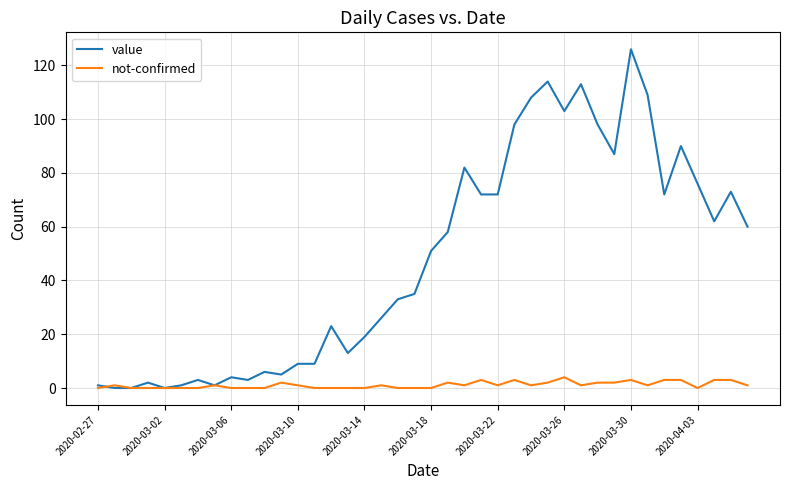

Rank the series by their average value, from highest to lowest.

value, not-confirmed